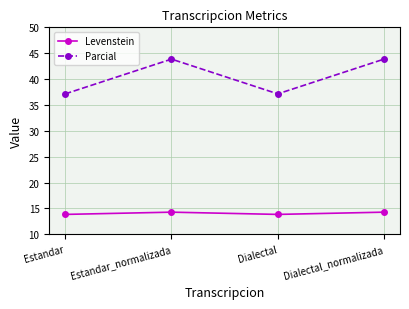

What is the difference between the maximum and second lowest values in the Parcial series?

6.7